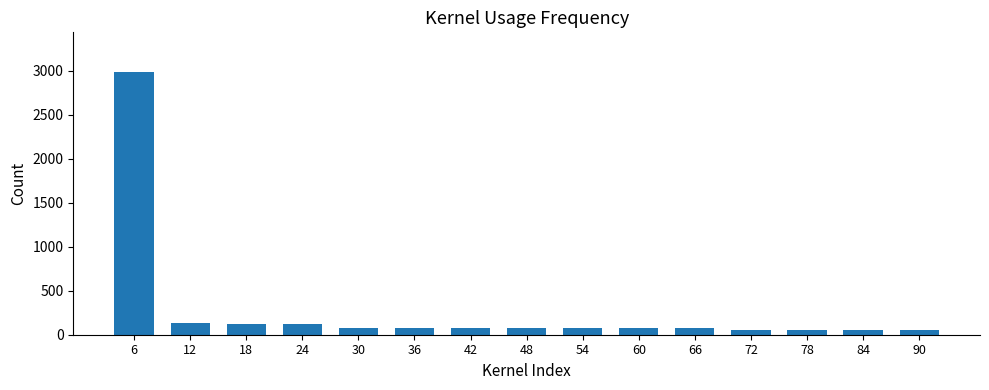

The chart shows a value of 48.9 at 90. True or false?

True